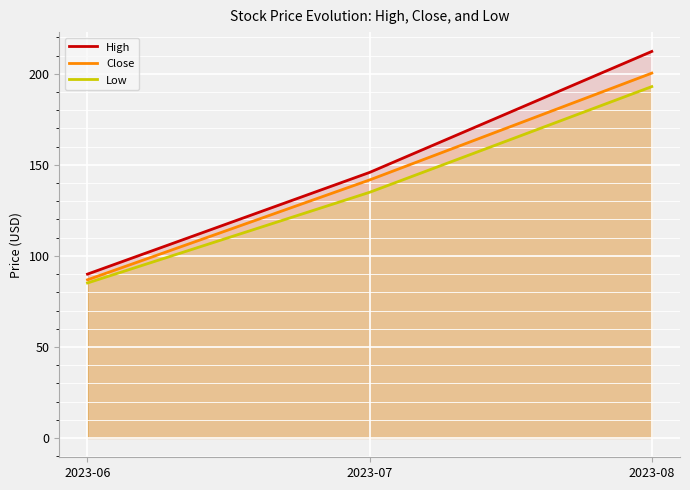

What are all the series names shown in the legend?

High, Close, Low